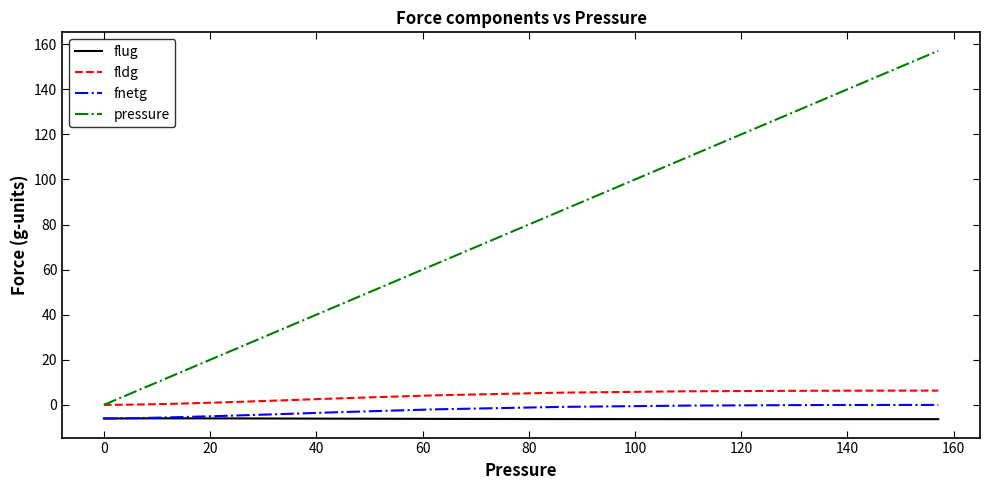

What is the smallest value displayed?

-6.3